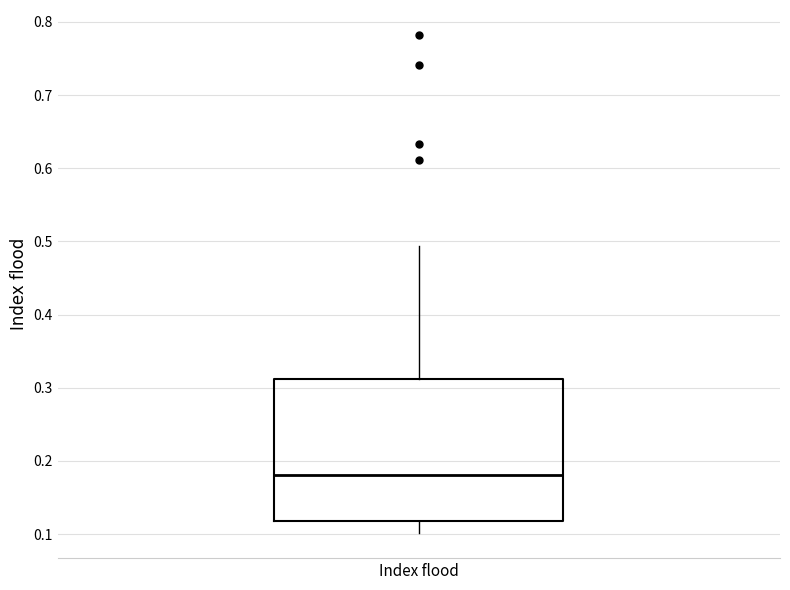

Where does the median line of the box for Index flood sit on the y-axis? The values are not printed on the chart, so give them approximately, as read against the axis.

0.18